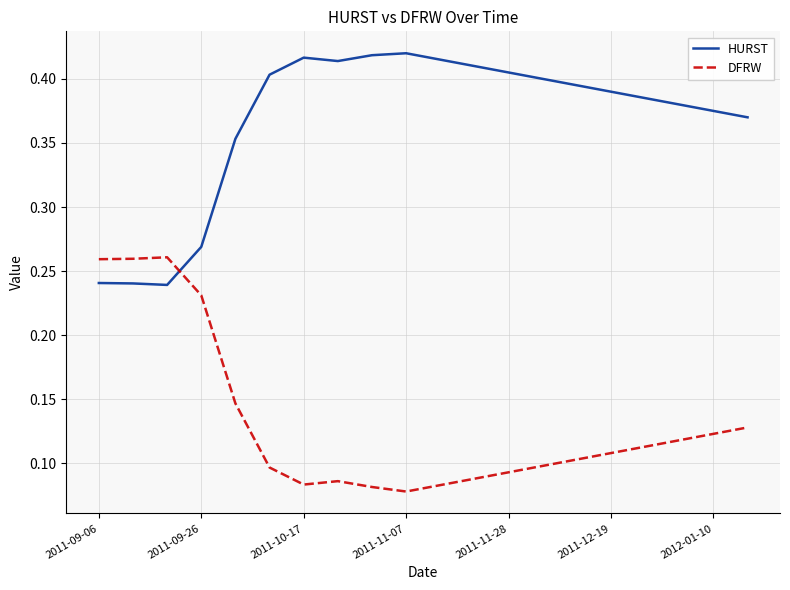

List the series in order of their overall mean, highest first.

HURST, DFRW